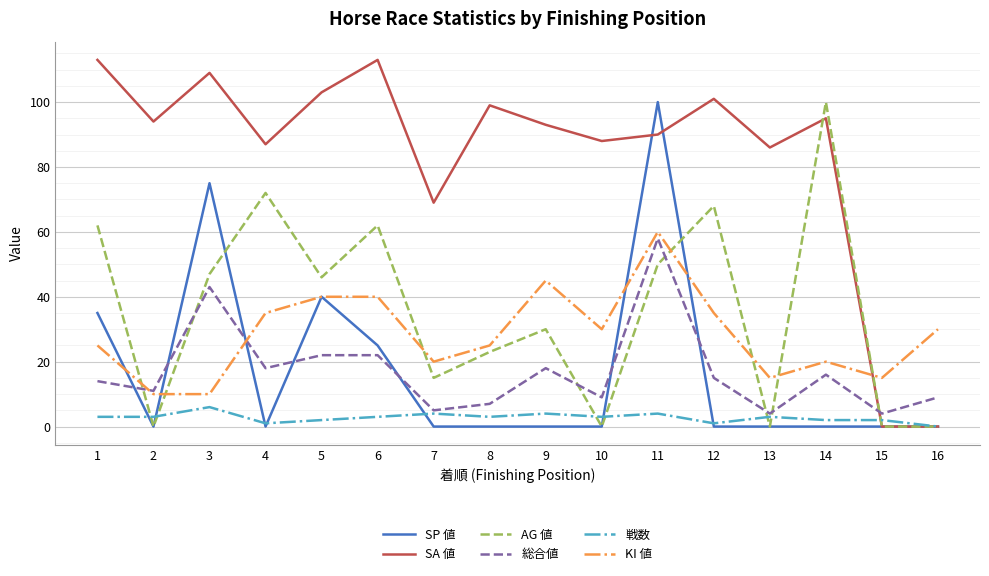

Reading left to right, extract all data points from this chart.

SP 値: 35	0	75	0	40	25	0	0	0	0	100	0	0	0	0	0
SA 値: 113	94	109	87	103	113	69	99	93	88	90	101	86	95	0	0
AG 値: 62	0	47	72	46	62	15	23	30	0	50	68	0	100	0	0
総合値: 14	11	43	18	22	22	5	7	18	9	58	15	4	16	4	9
戦数: 3	3	6	1	2	3	4	3	4	3	4	1	3	2	2	0
KI 値: 25	10	10	35	40	40	20	25	45	30	60	35	15	20	15	30